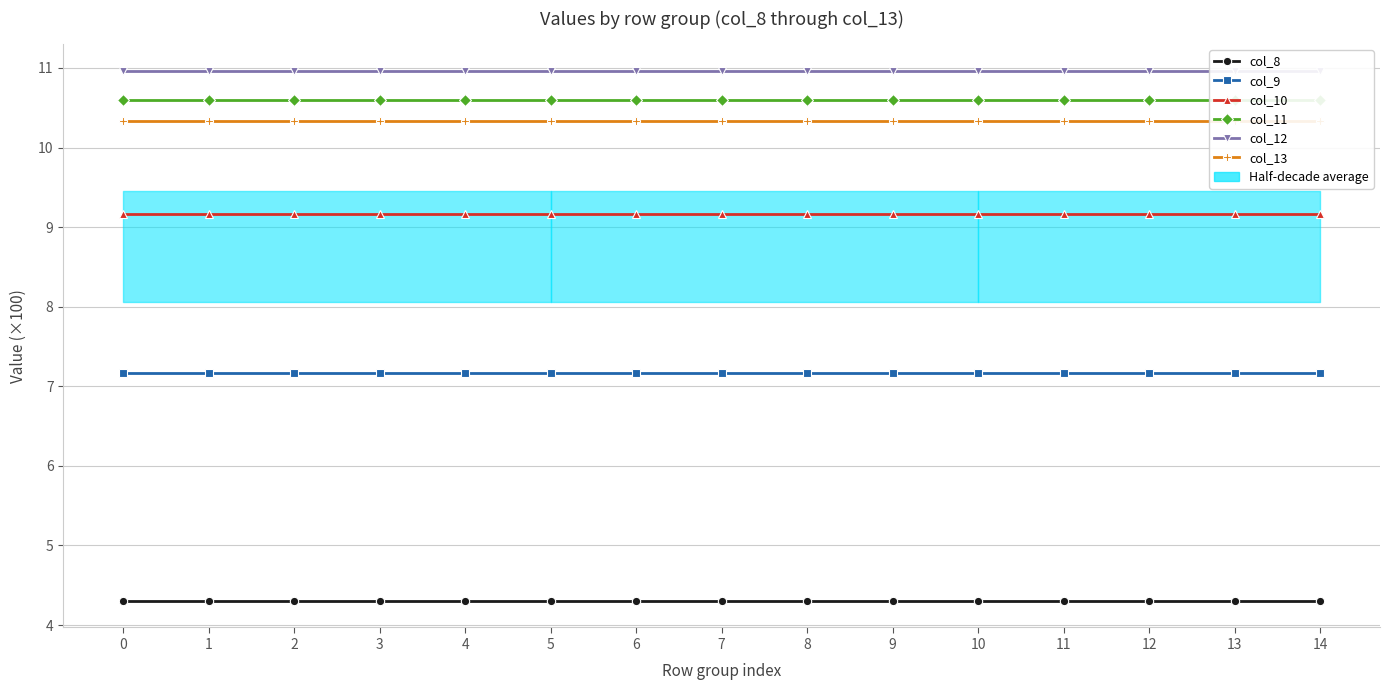

Which series changed the most between 5 and 7?

col_8